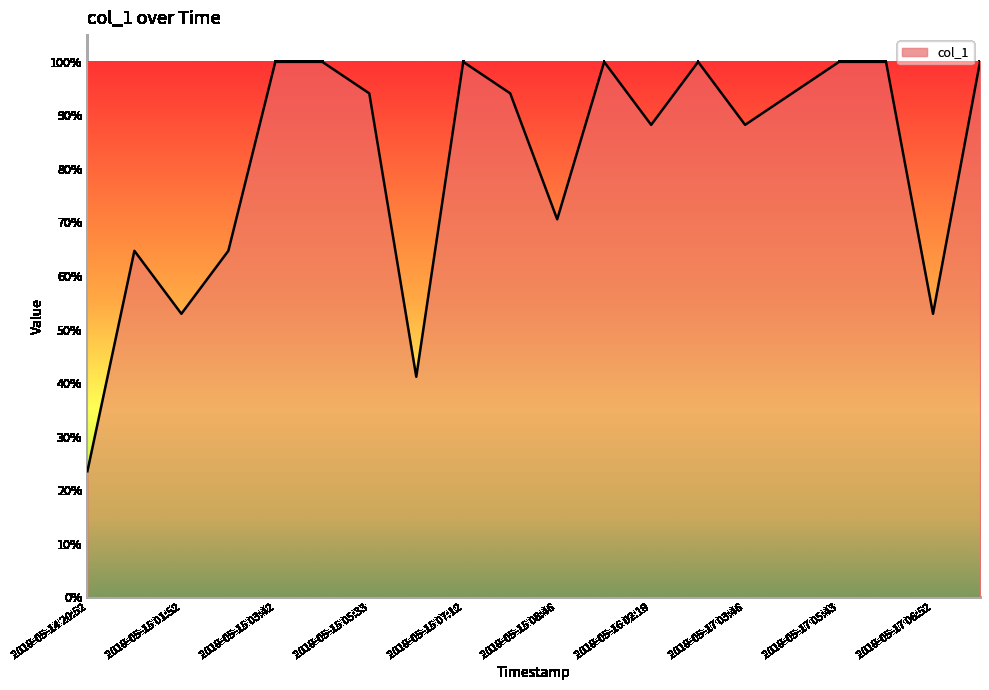

Is this an area chart (filled region under the line)?

Yes